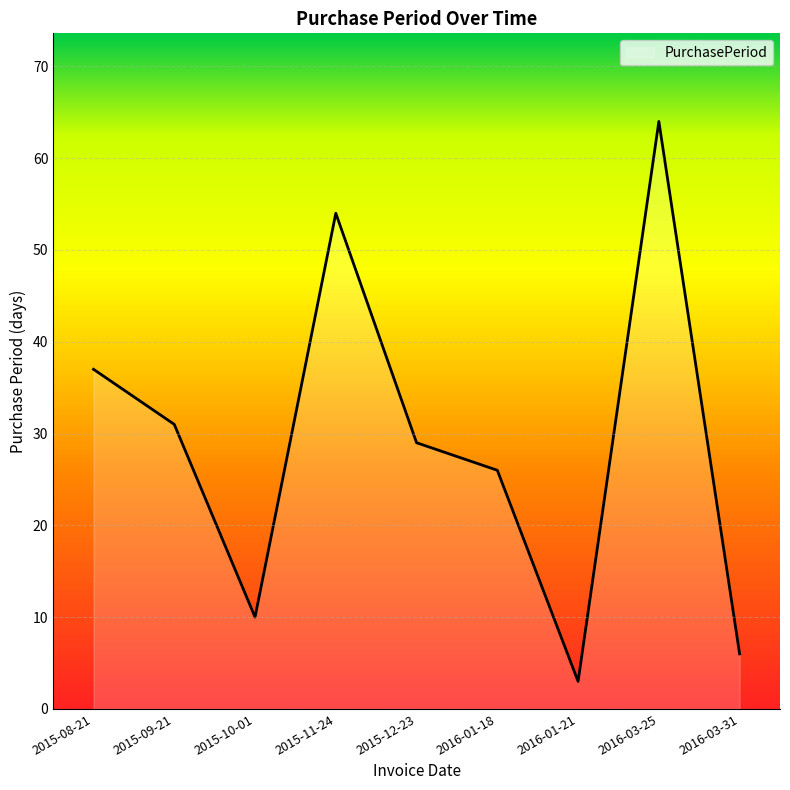

Read the value at 2016-03-25.

64